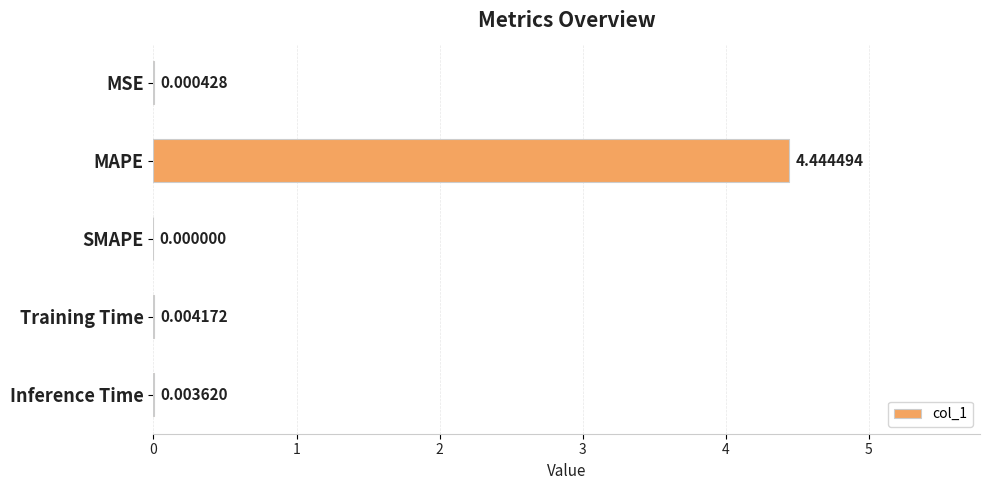

Are the bars grouped side by side (vs. stacked)?

No